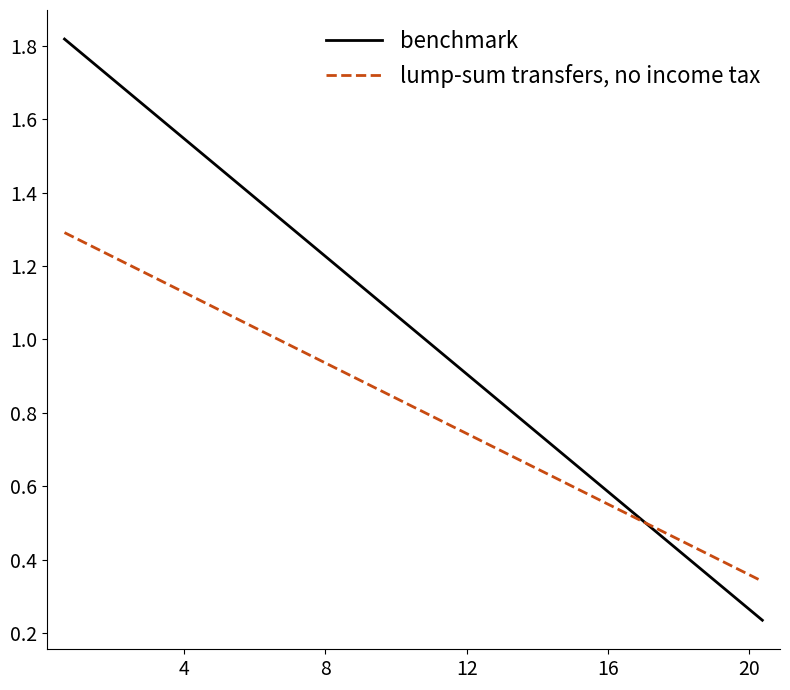

Which series has the largest total across all categories?

benchmark